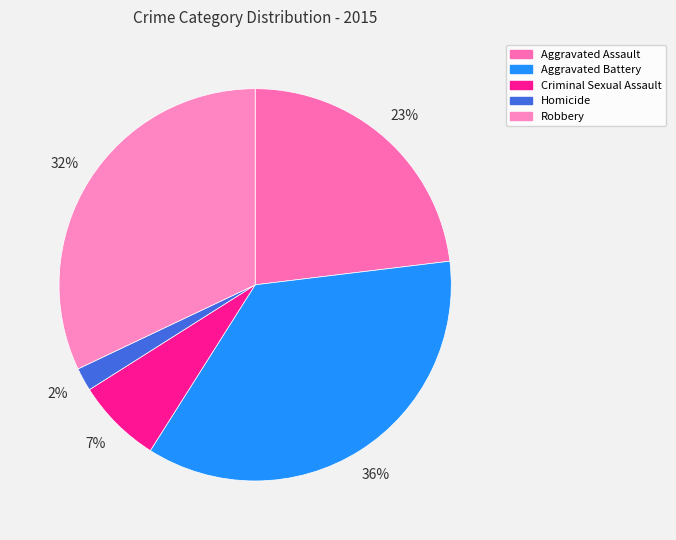

How many slices are in this pie chart?

5